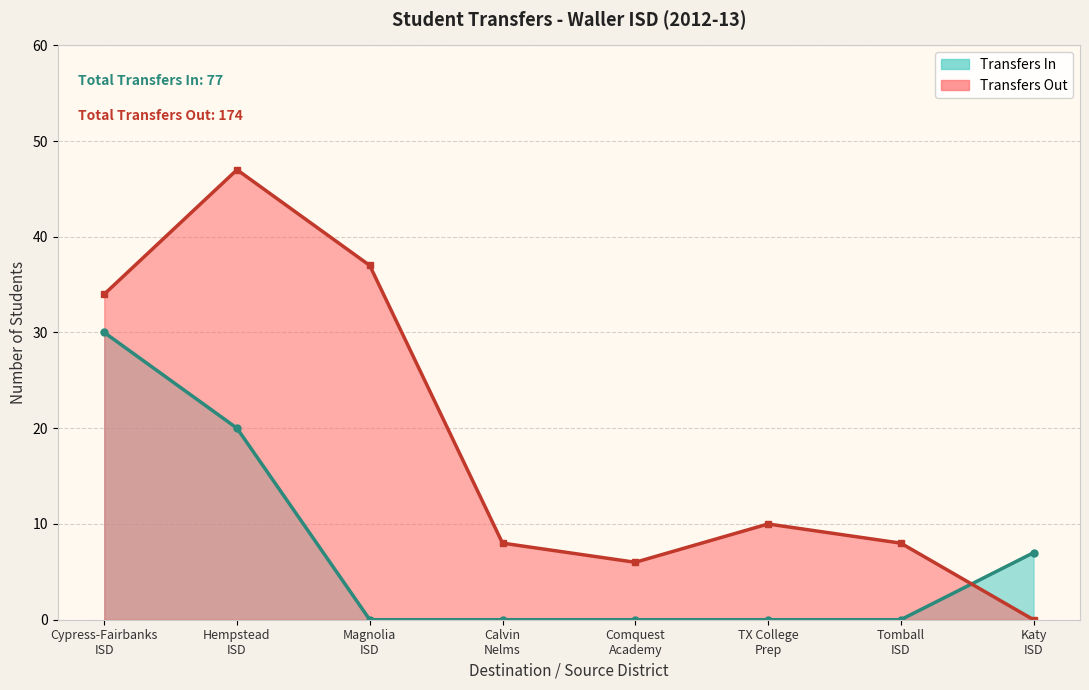

The value of Transfers Out (line) at Hempstead
ISD is 47. True or false?

True